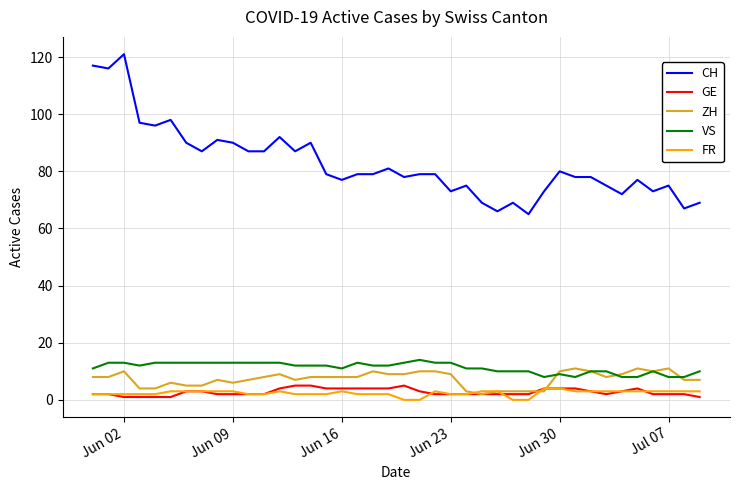

Which series has the widest spread of values?

CH